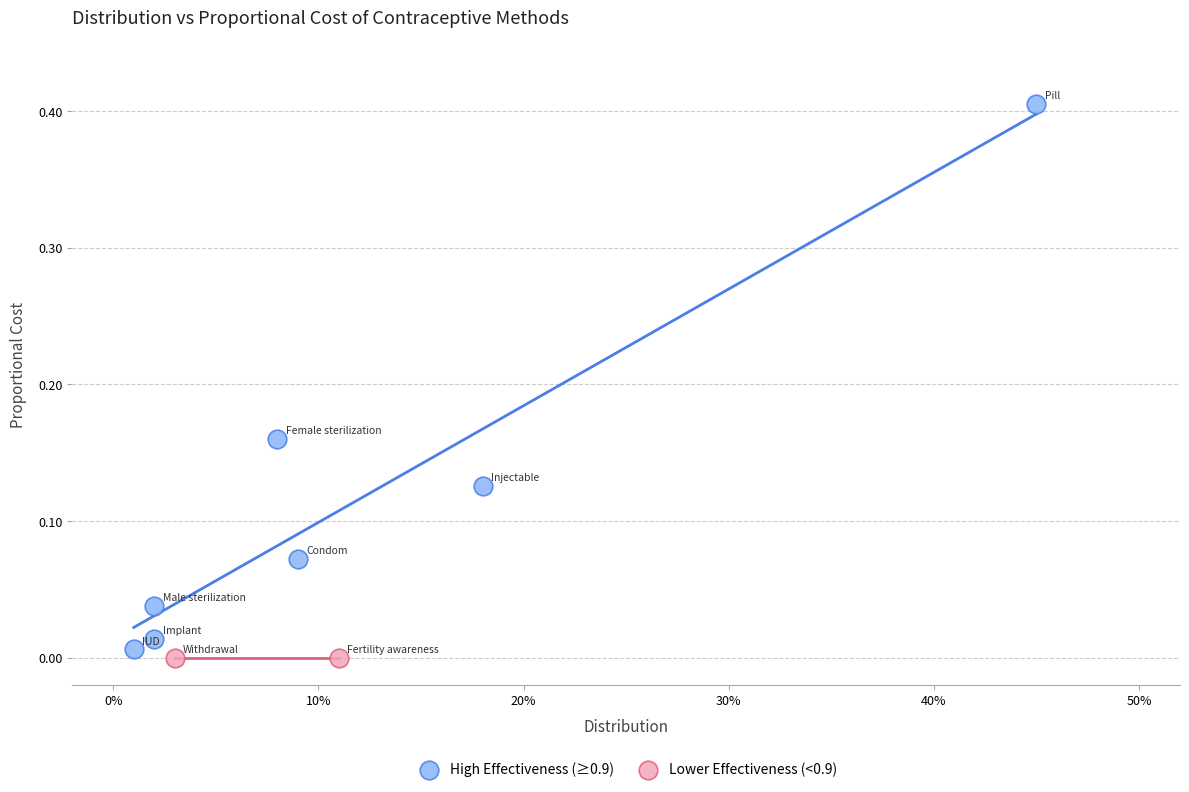

Which series reaches the minimum Y coordinate?

Lower Effectiveness (<0.9)